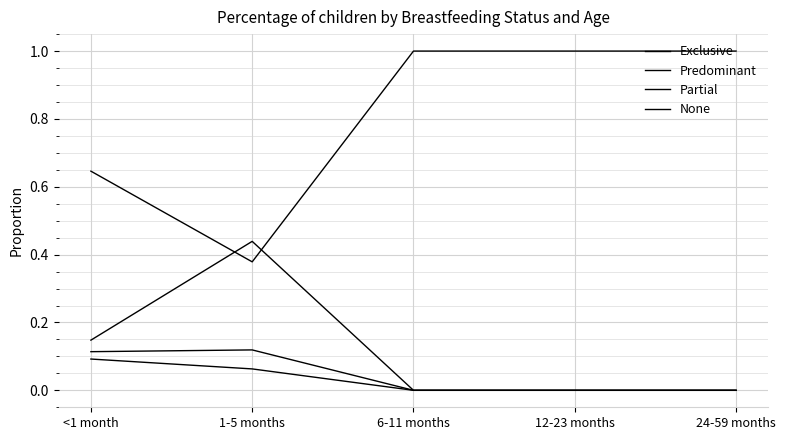

How many lines are shown in the chart?

4